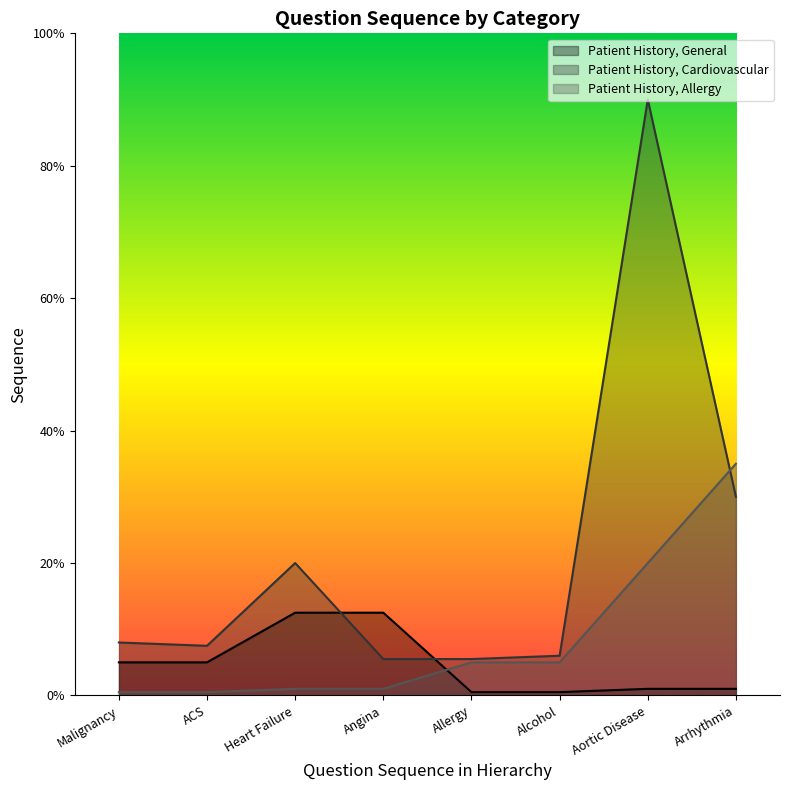

What is the difference between the Patient History, Cardiovascular values at Alcohol and ACS?

3